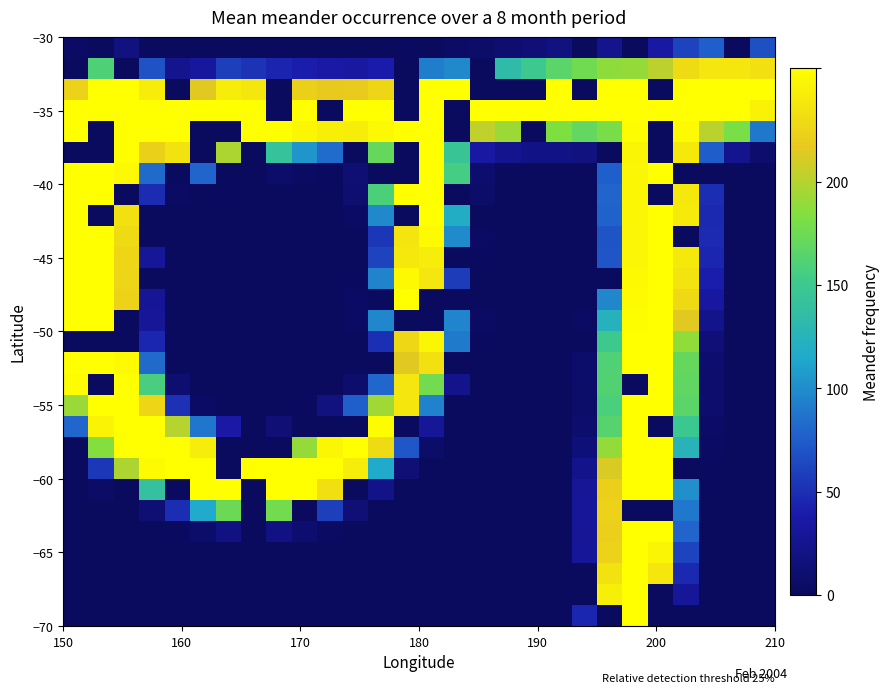

At how many categories does at least one series exceed 194?

28